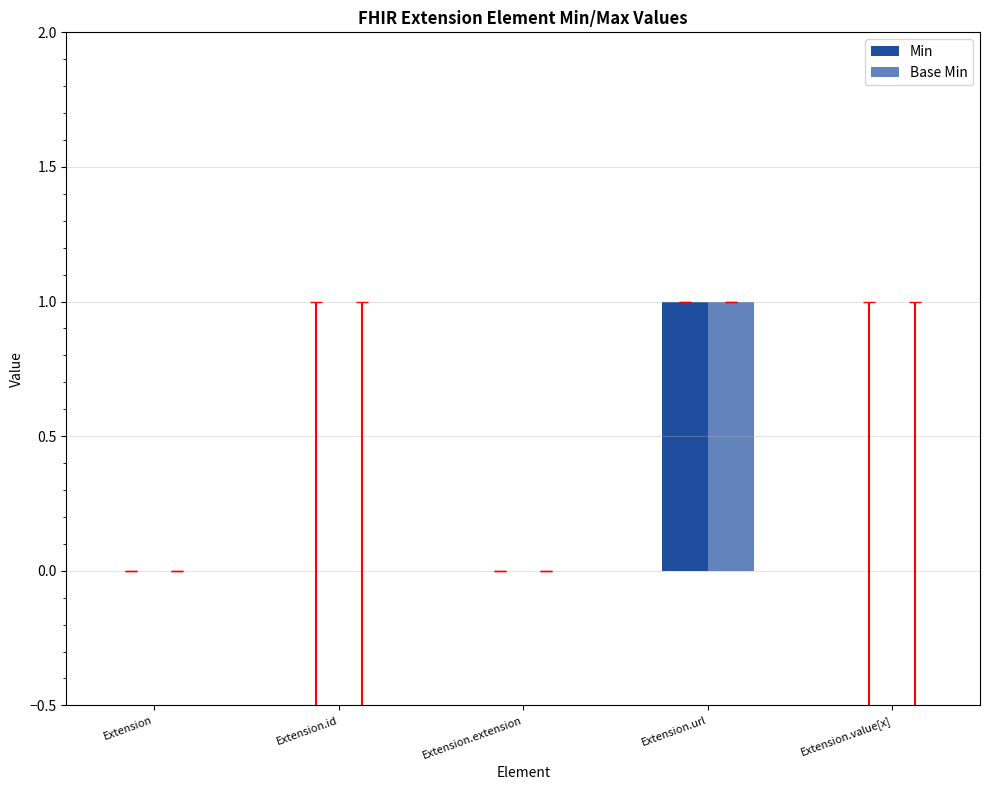

How many groups of bars are there?

5